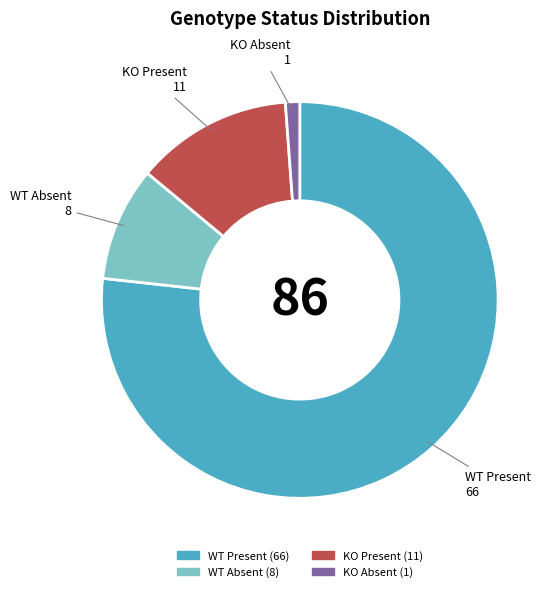

Which slice represents more than half of the pie?

WT Present